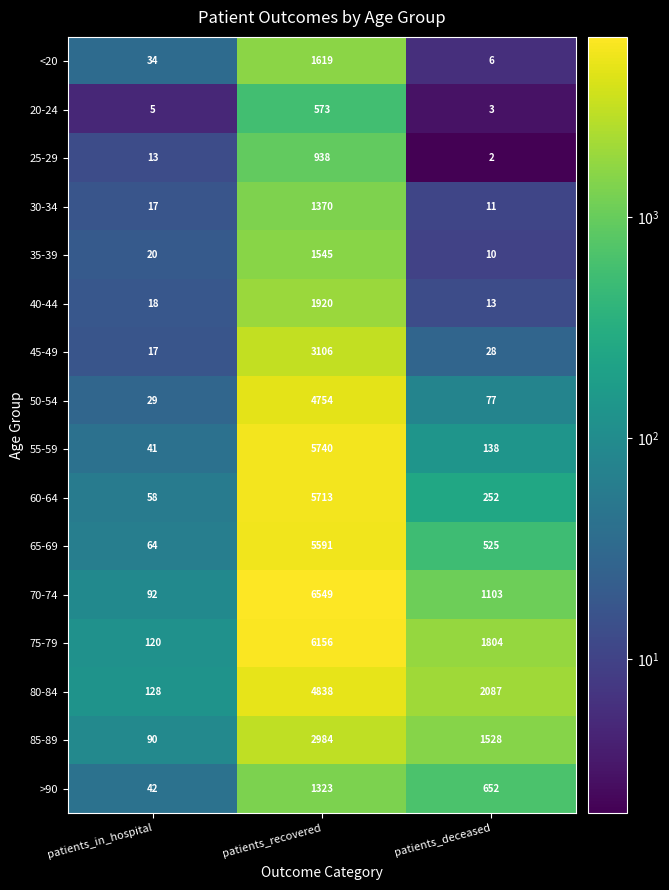

Rank the series by their maximum value, from lowest to highest.

20-24, 25-29, >90, 30-34, 35-39, <20, 40-44, 85-89, 45-49, 50-54, 80-84, 65-69, 60-64, 55-59, 75-79, 70-74